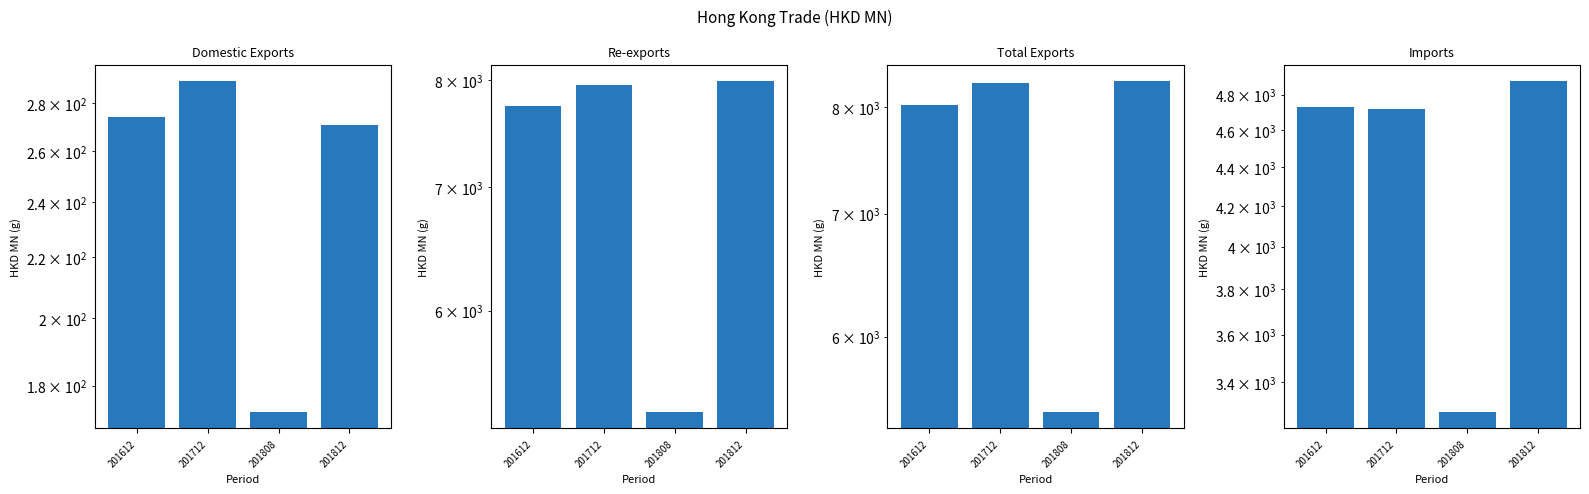

How many bars are there in each group?

4